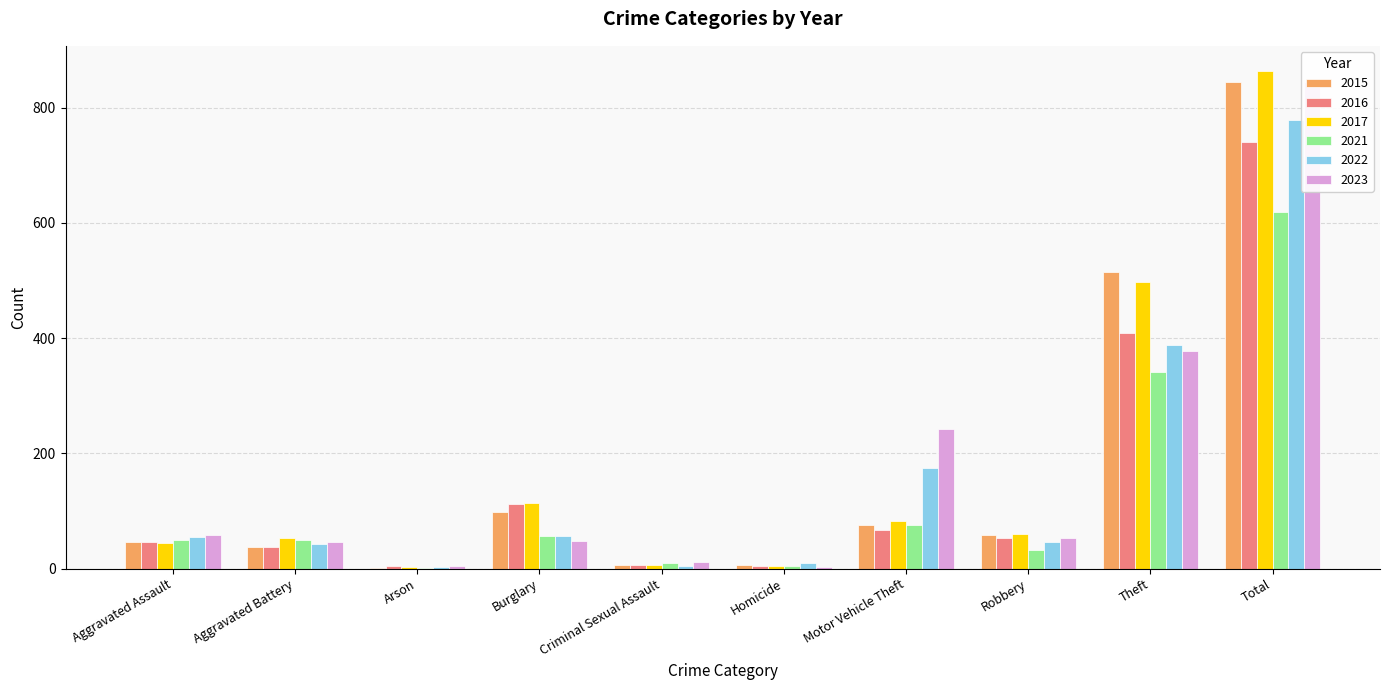

What is the value of the 2016 bar at the 2nd from the left?

37